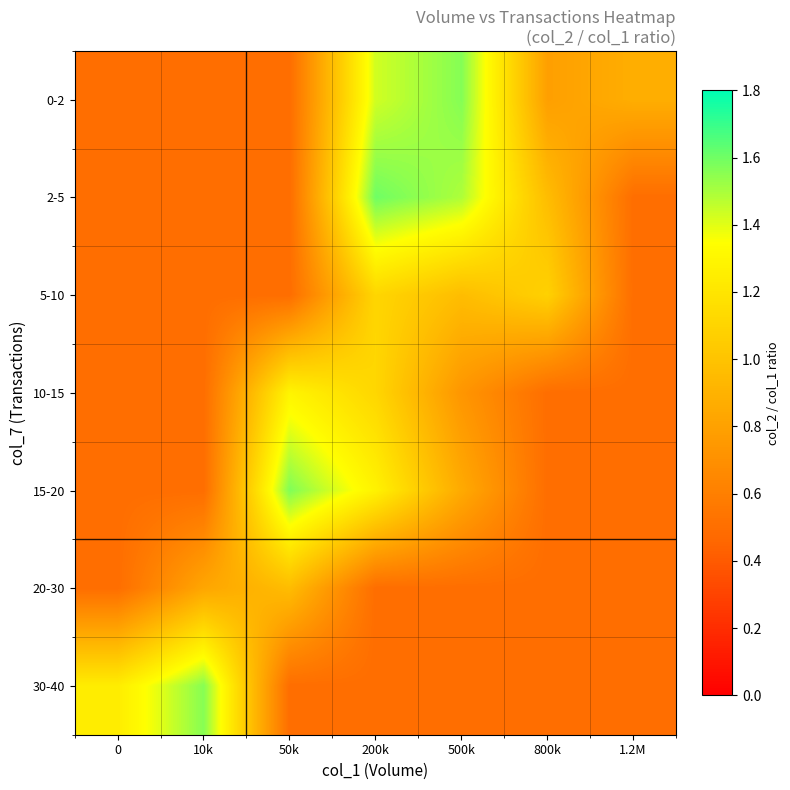

Rank the series at 500k from lowest to highest value.

20-30, 30-40, 10-15, 15-20, 5-10, 2-5, 0-2